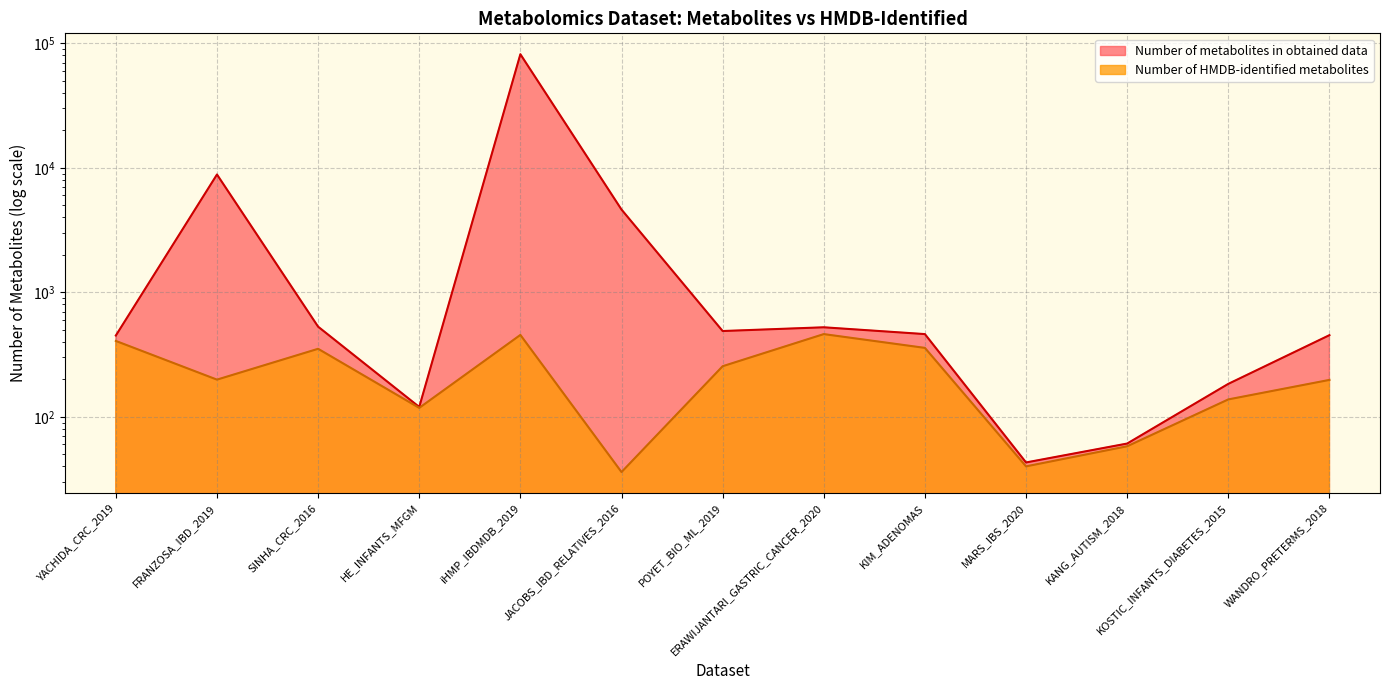

List the series in order of their overall mean, highest first.

Number of metabolites in obtained data, Number of HMDB-identified metabolites